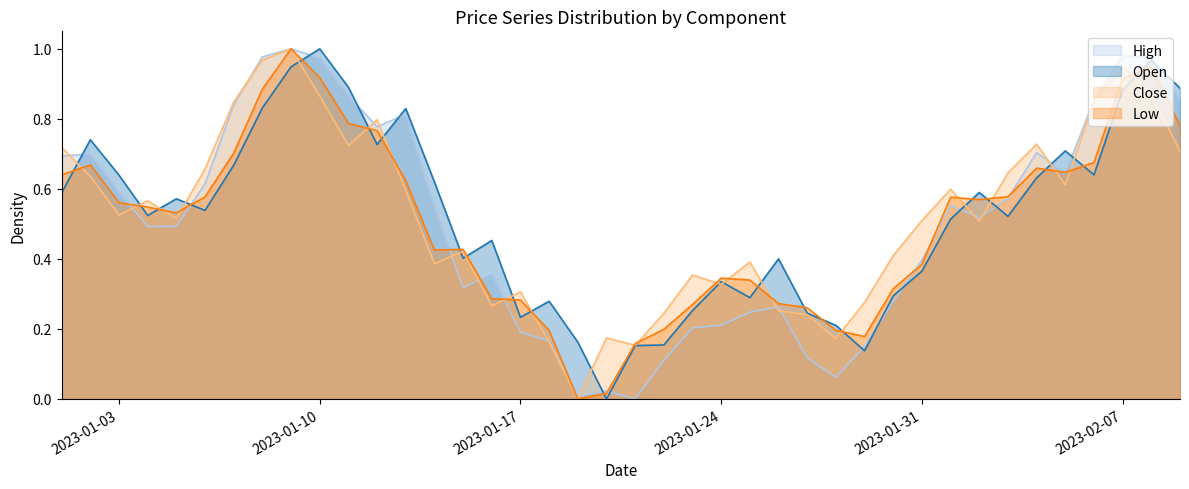

Read the Low value at 2023-01-08.

0.9